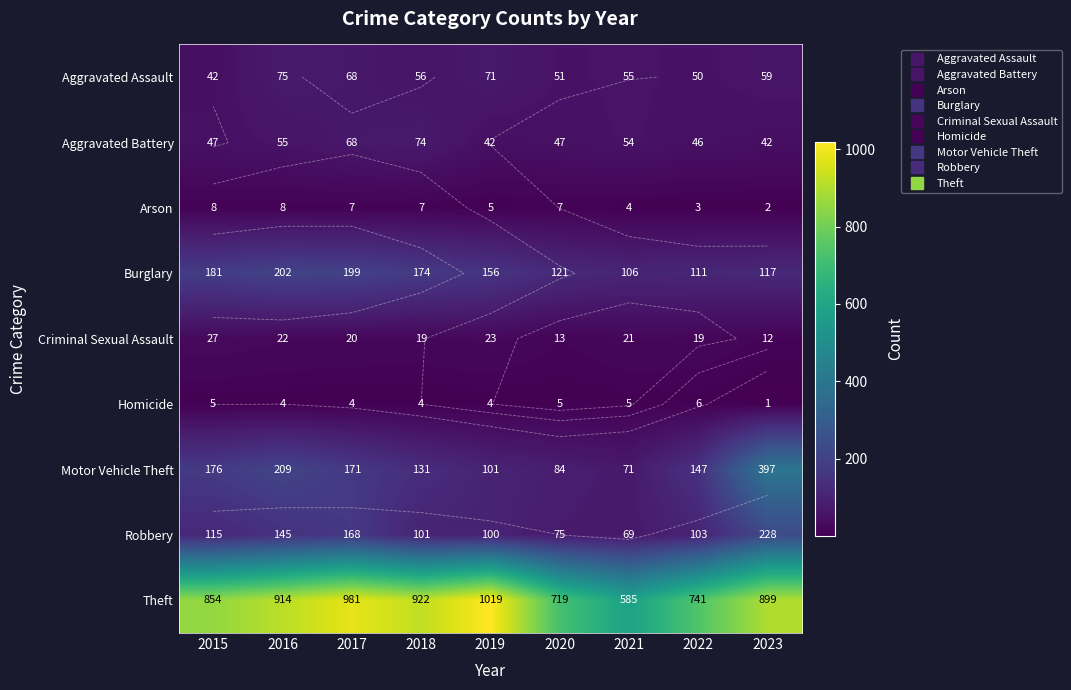

Is it true that Aggravated Assault equals 34 at 2017?

False